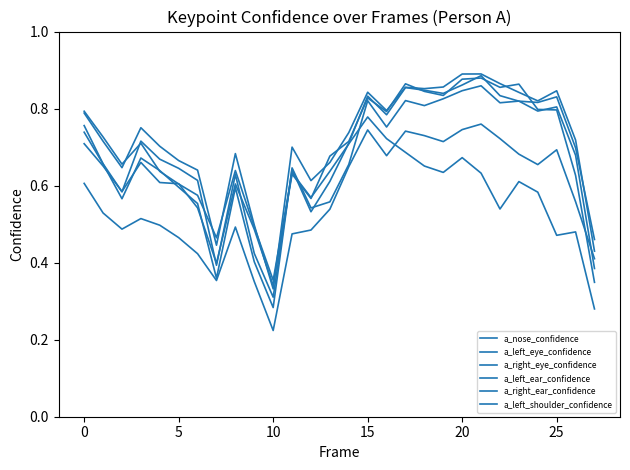

After their last crossing, which series has the higher values: a_right_ear_confidence or a_left_eye_confidence?

a_left_eye_confidence